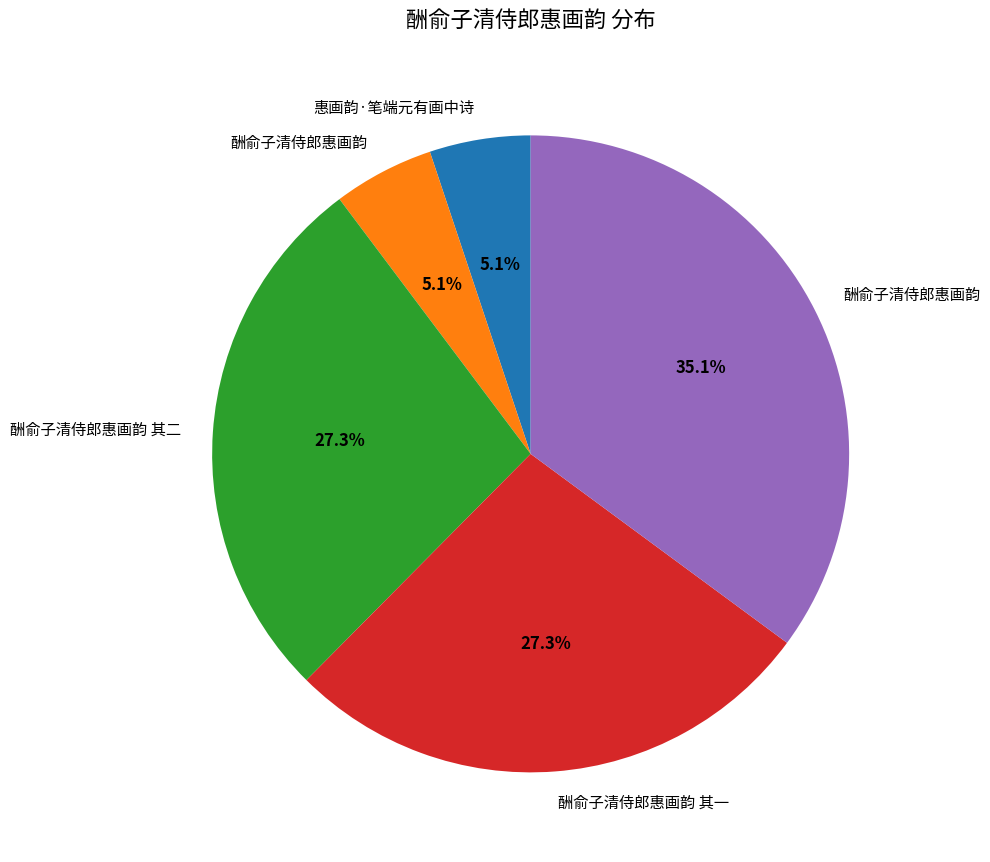

Does any single category account for the majority?

No